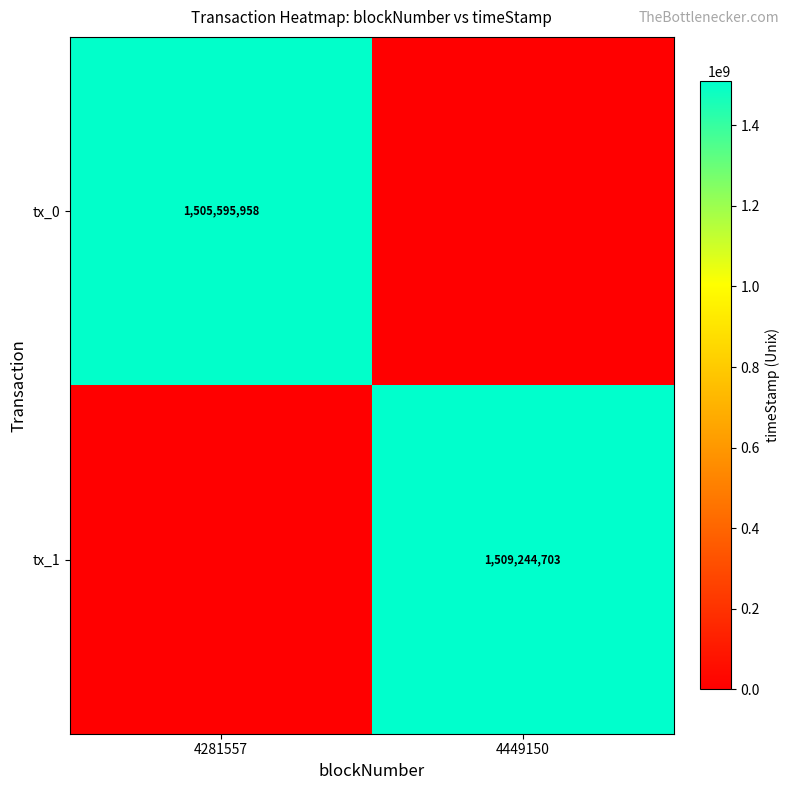

The tx_0 series shows 1505595958 at 4281557. True or false?

True